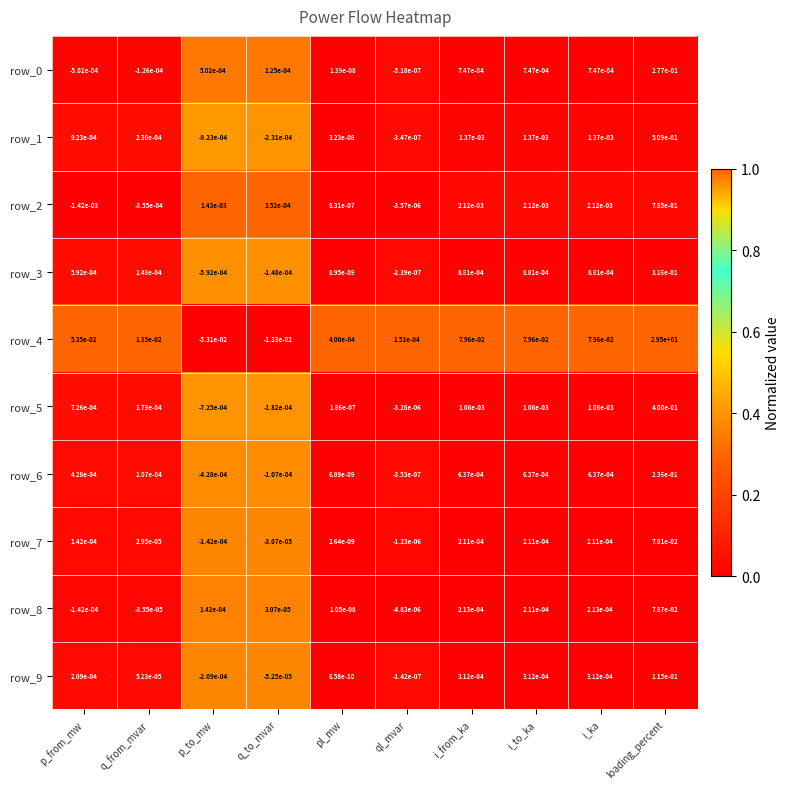

At which label does row_3 first exceed 0?

p_from_mw